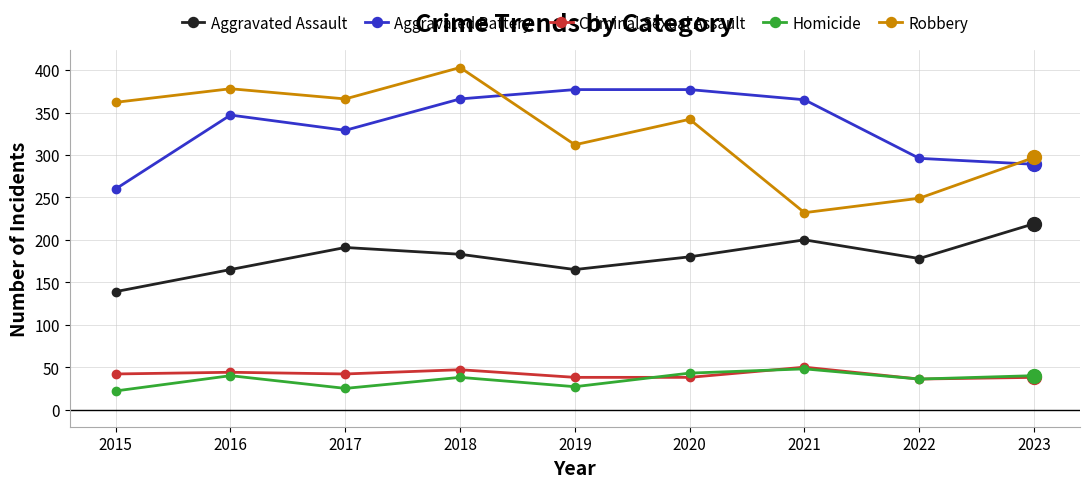

Is it true that Aggravated Battery equals 377 at 2019?

True